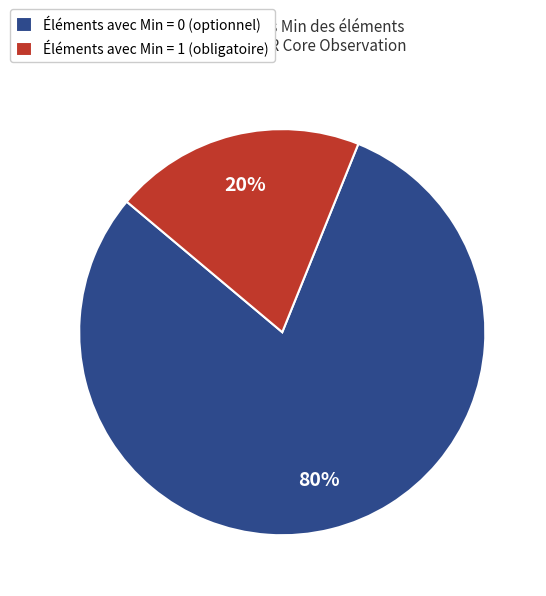

Combined, do Éléments avec Min = 0 (optionnel) and Éléments avec Min = 1 (obligatoire) account for over 50%?

Yes